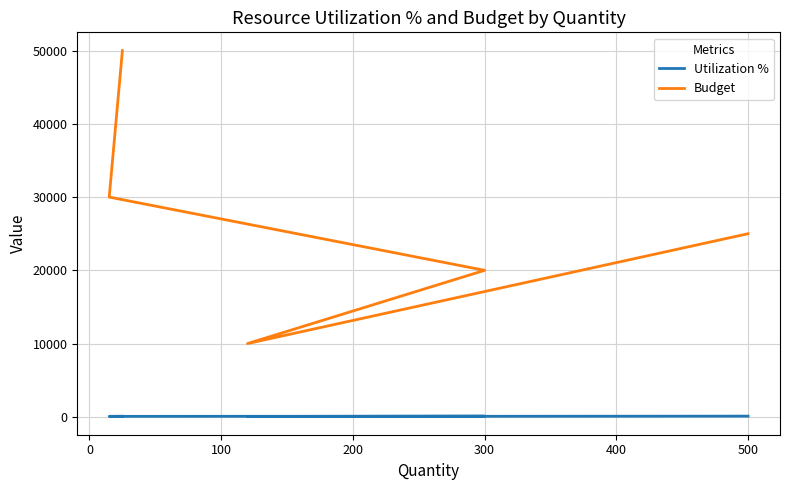

Which has a higher value, −100 or 300?

300